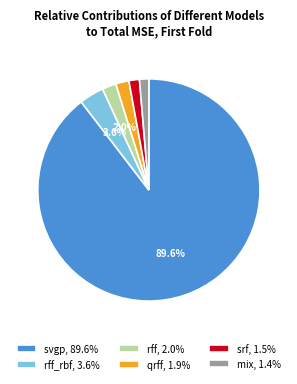

How many segments does this pie chart have?

6